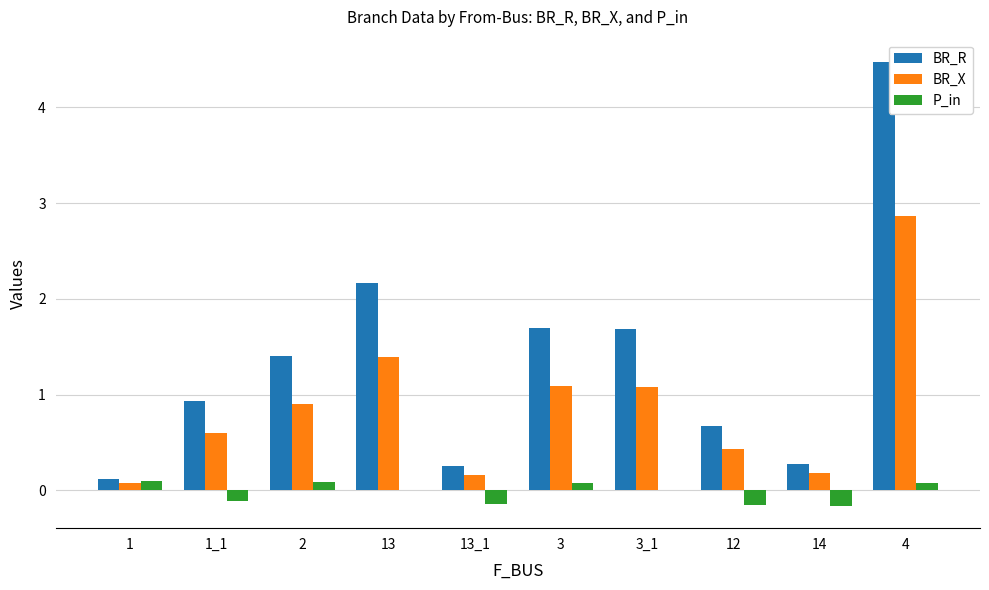

What is the maximum value for BR_X?

2.9